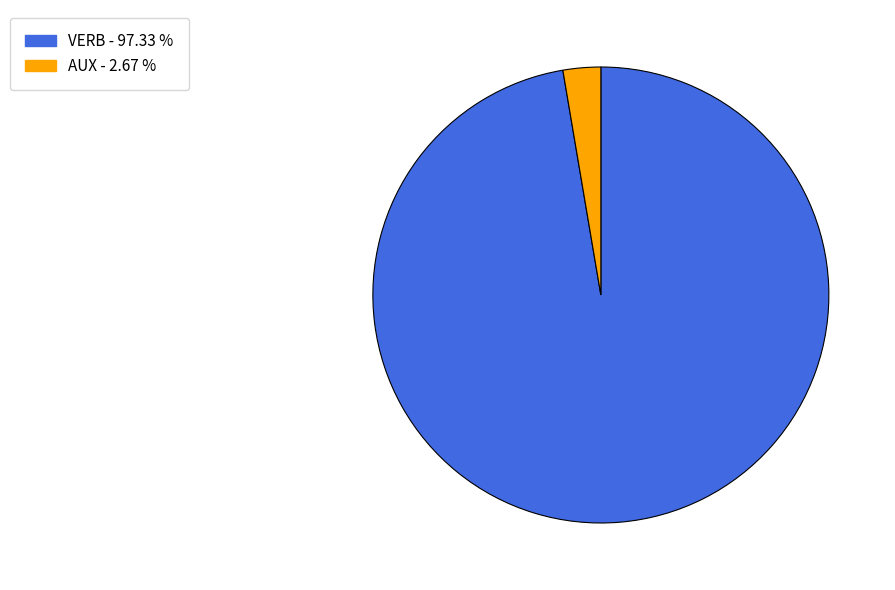

Do VERB and AUX together represent more than half of the pie?

Yes